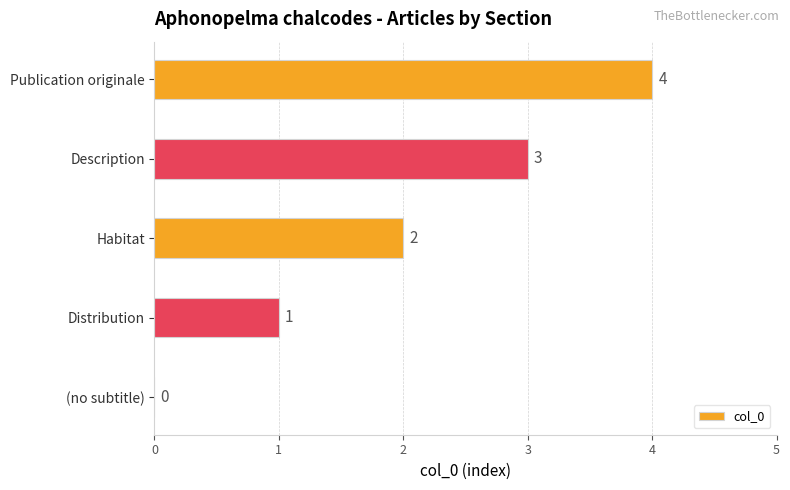

Which has a higher value, (no subtitle) or Distribution?

Distribution